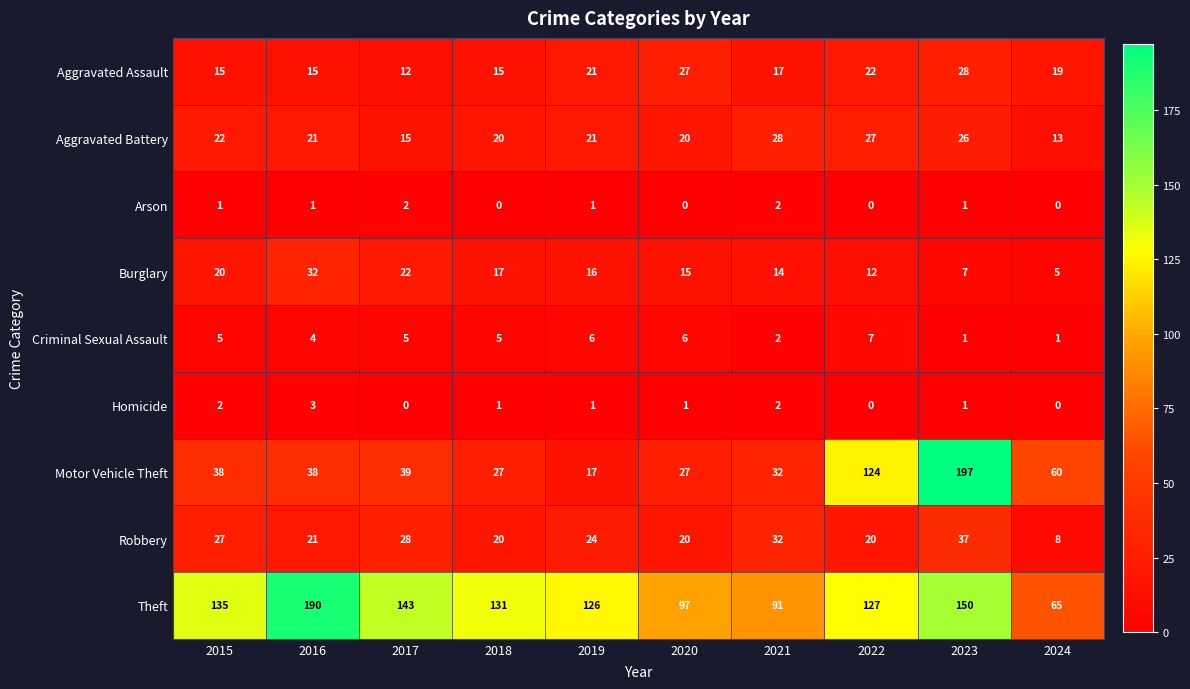

What is the total value across all series at 2018?

236